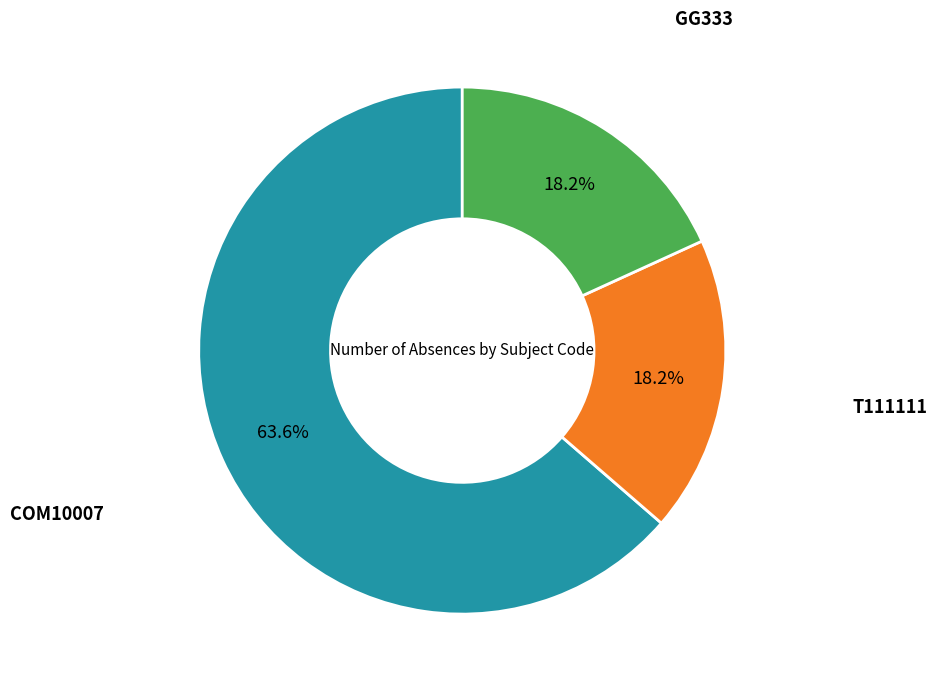

Does any single category account for the majority?

Yes